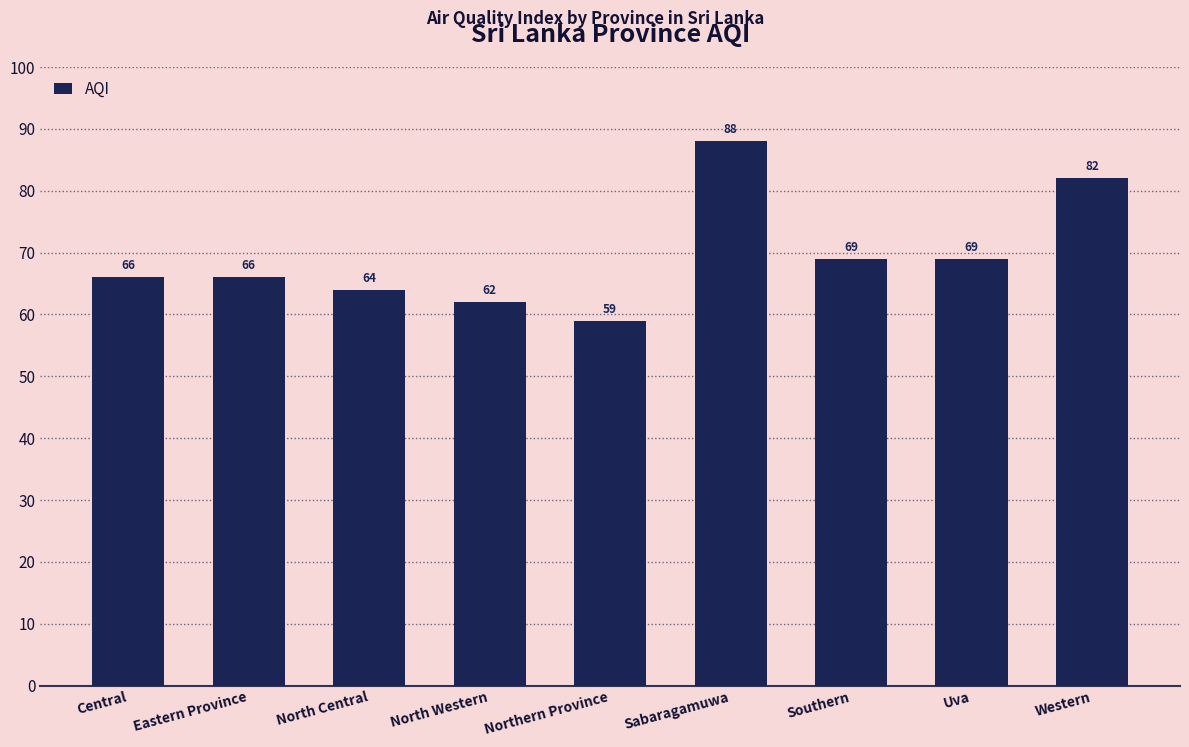

What is the label of the 4th bar from the right?

Sabaragamuwa